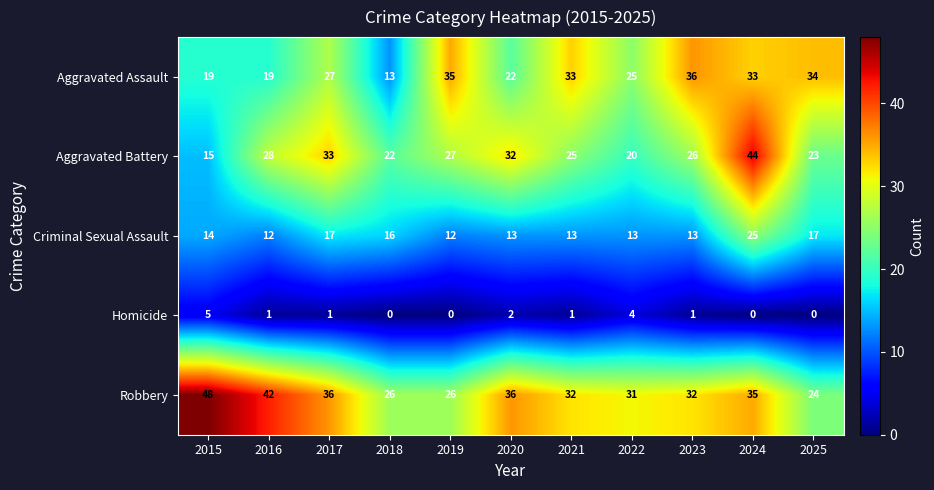

What is the average value of the Robbery series?

33